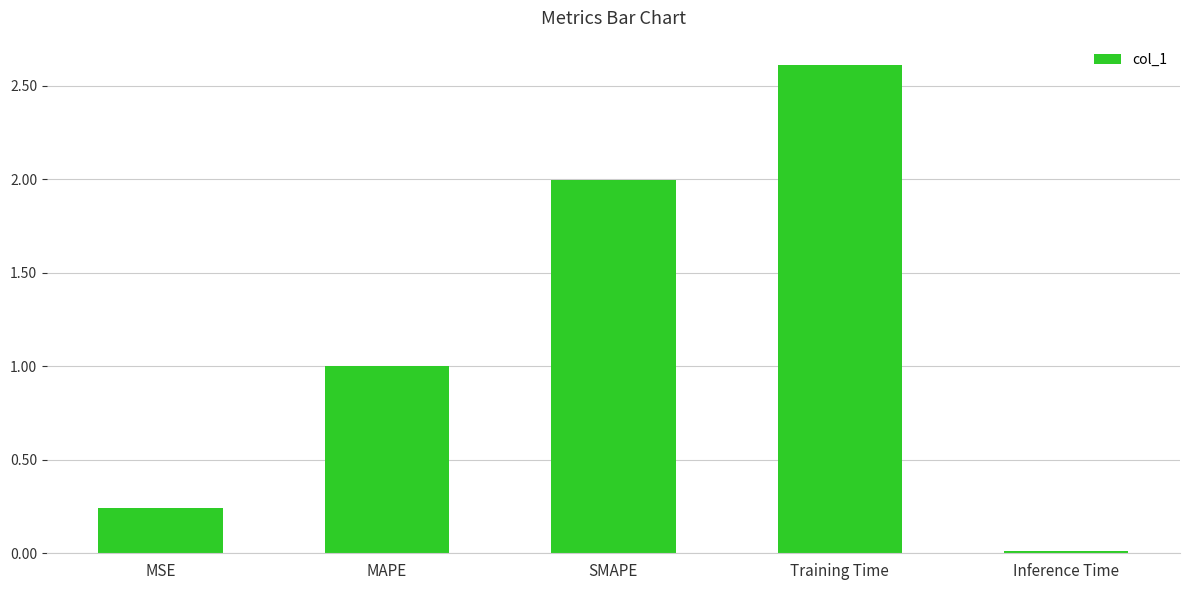

How many bars are there in total?

5